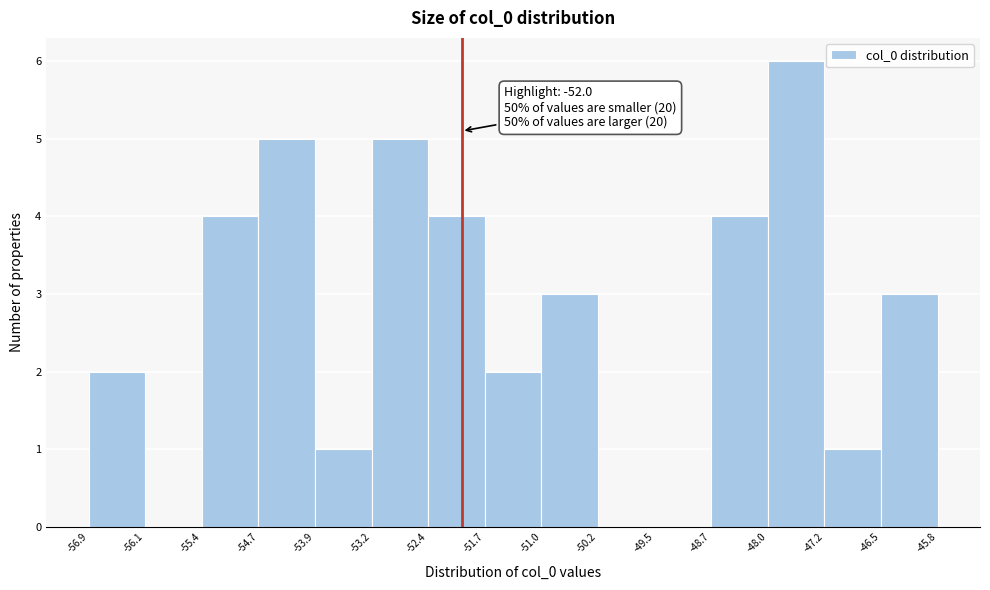

Which range on the x-axis has the tallest bar?

-48.0 to -47.2